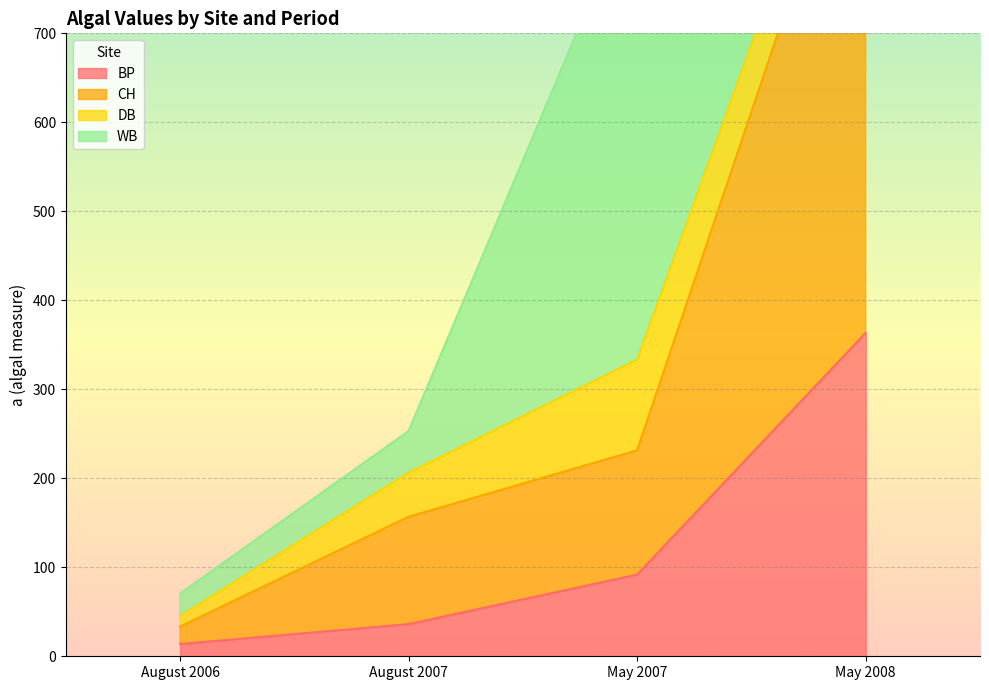

Which category has the highest value in the BP series?

May 2008